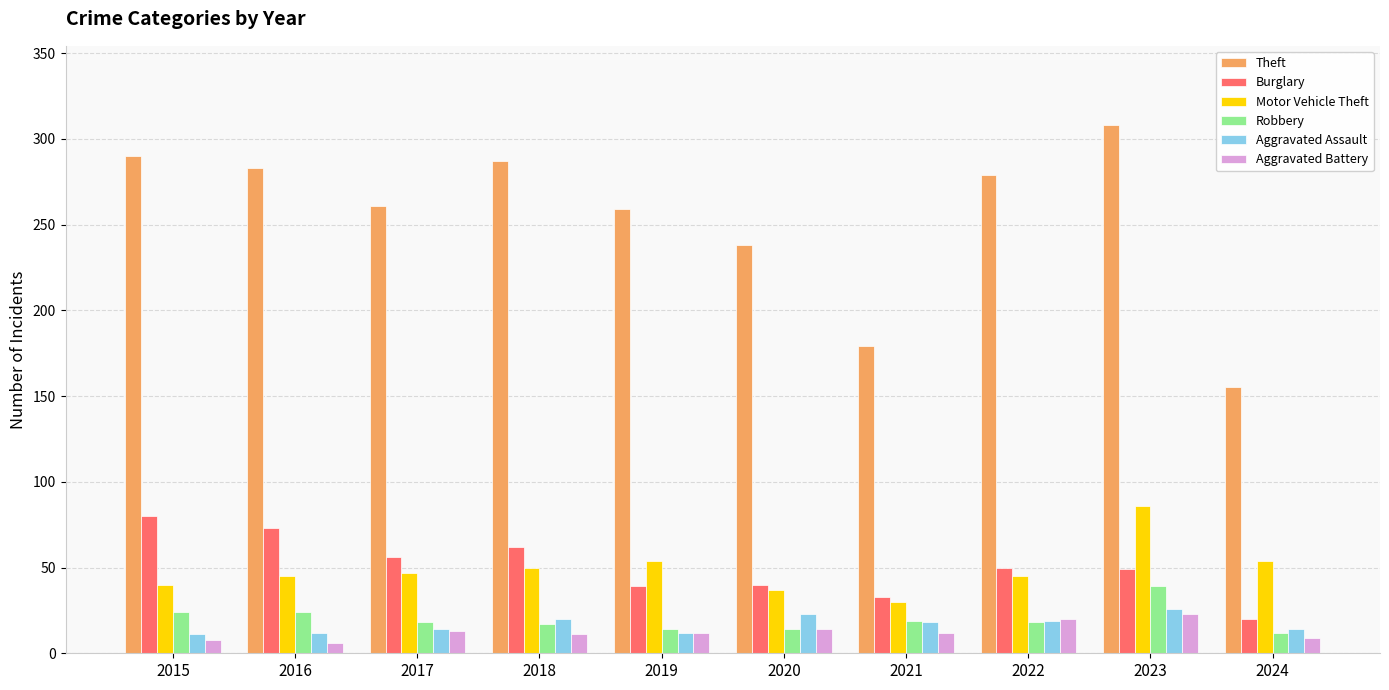

What is the spread (max minus min) of values at 2021?

167